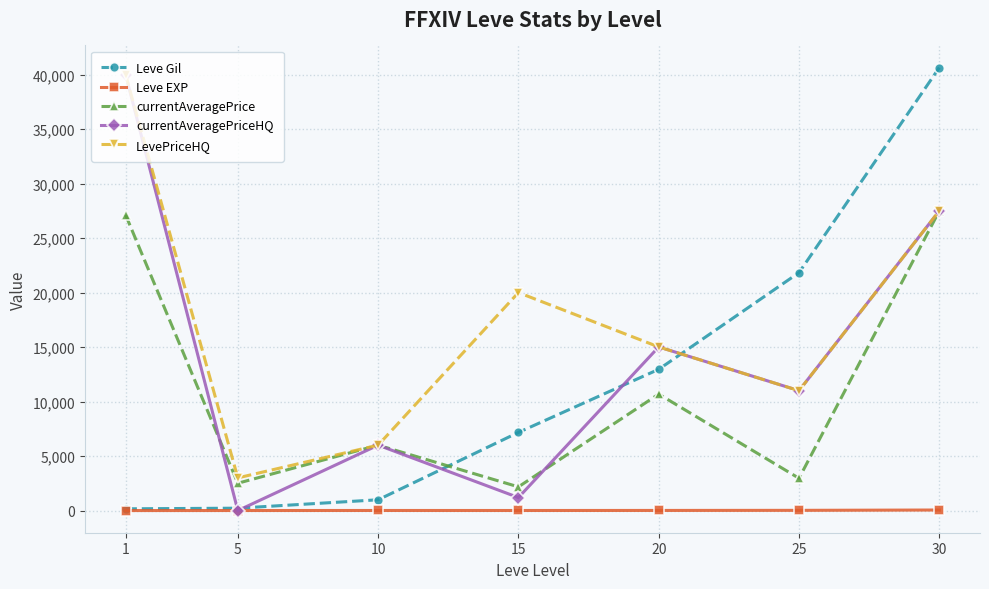

True or false: currentAveragePrice and Leve Gil intersect in this chart.

True